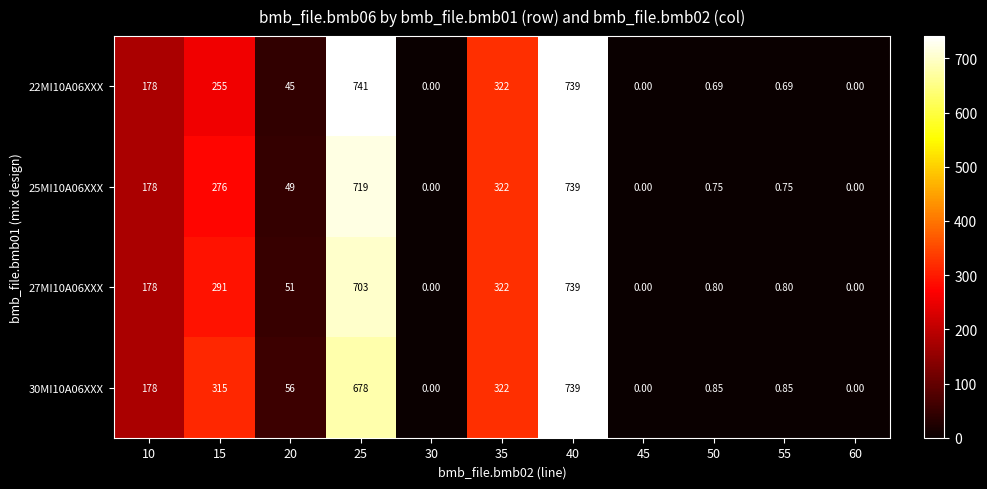

List the series in order of their peak value, lowest first.

25MI10A06XXX, 27MI10A06XXX, 30MI10A06XXX, 22MI10A06XXX